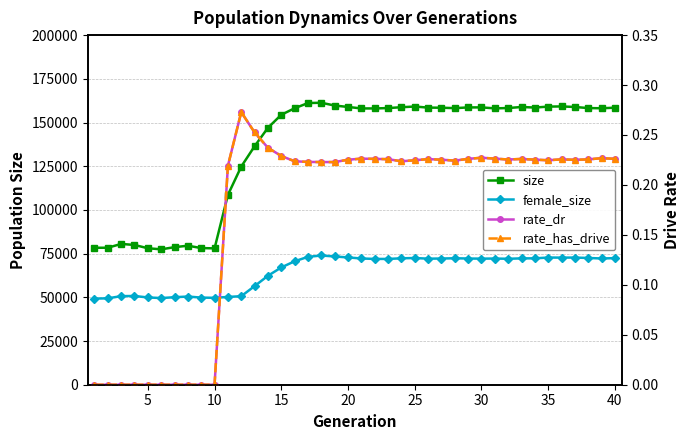

What is the difference between the second highest and second lowest values in the rate_has_drive series?

0.3